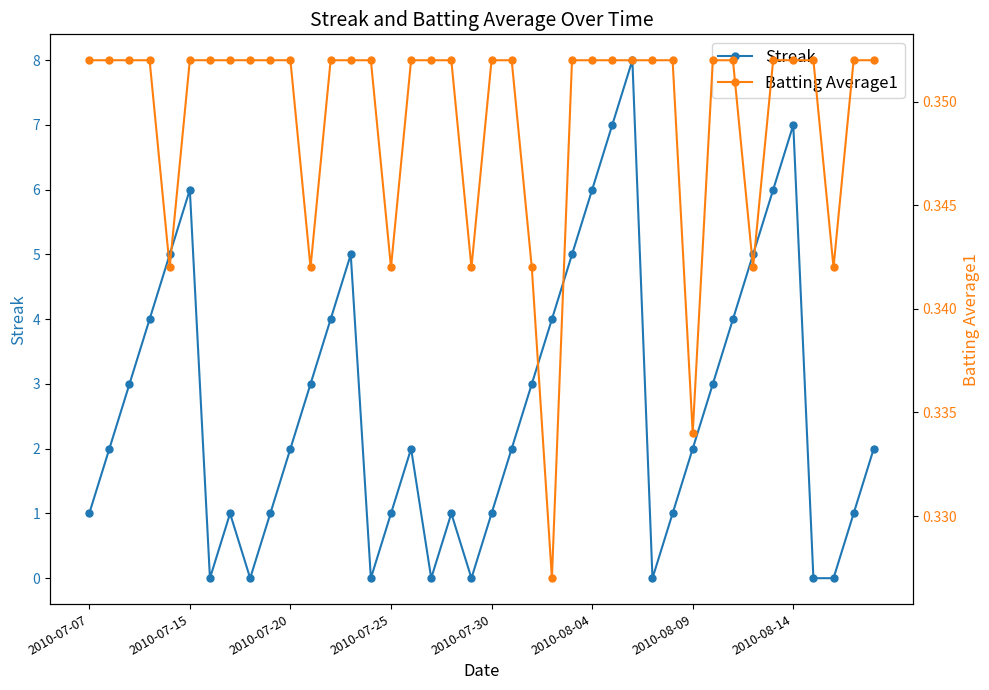

Rank the series by their maximum value, from lowest to highest.

Batting Average1, Streak